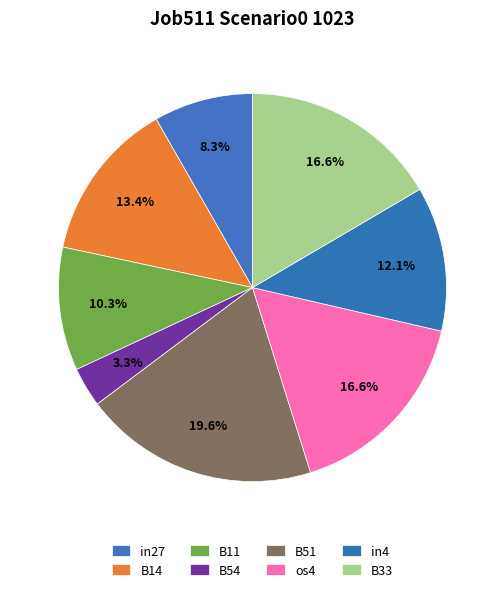

Count the number of slices in the pie.

8